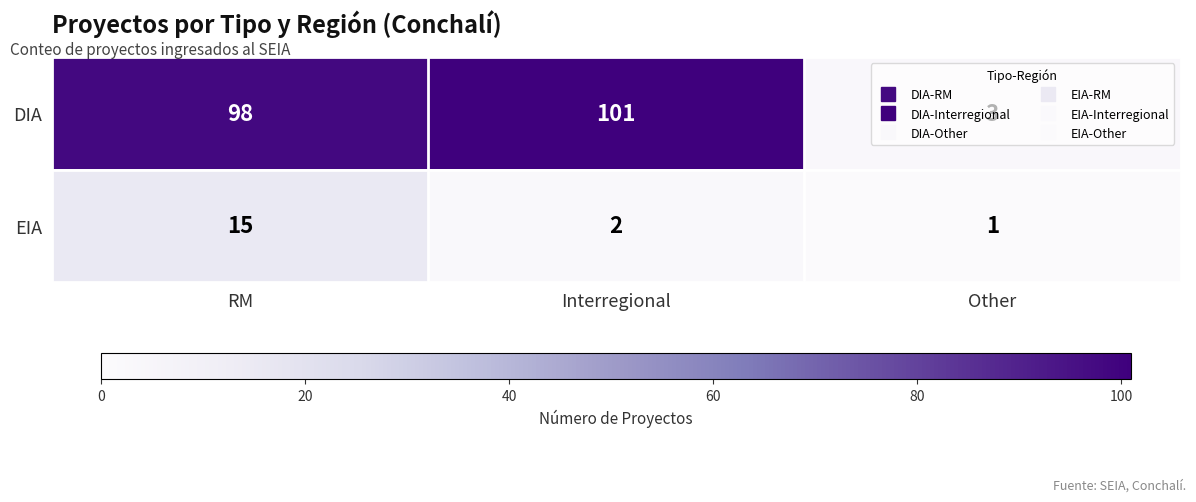

Which series has the largest total across all categories?

DIA